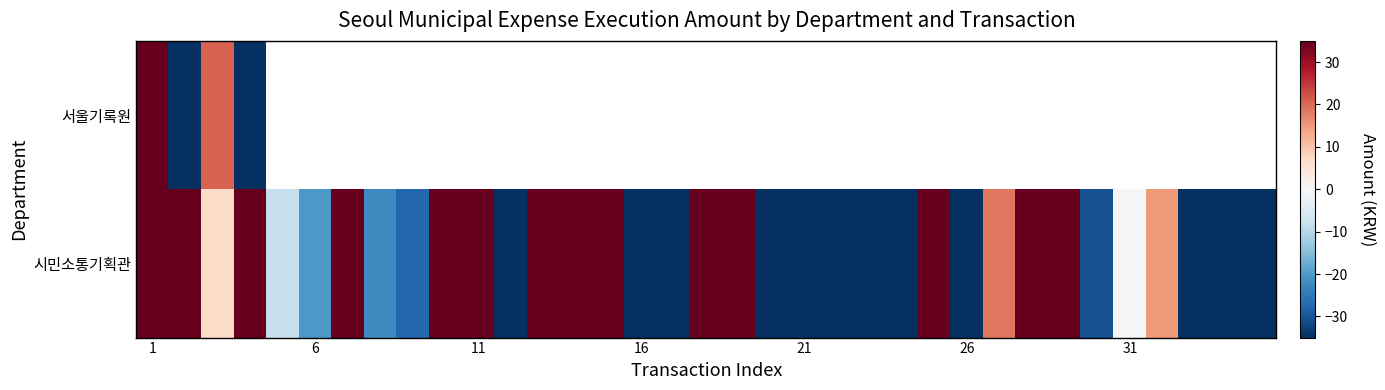

Read the 시민소통기획관 value at 11.

121.8